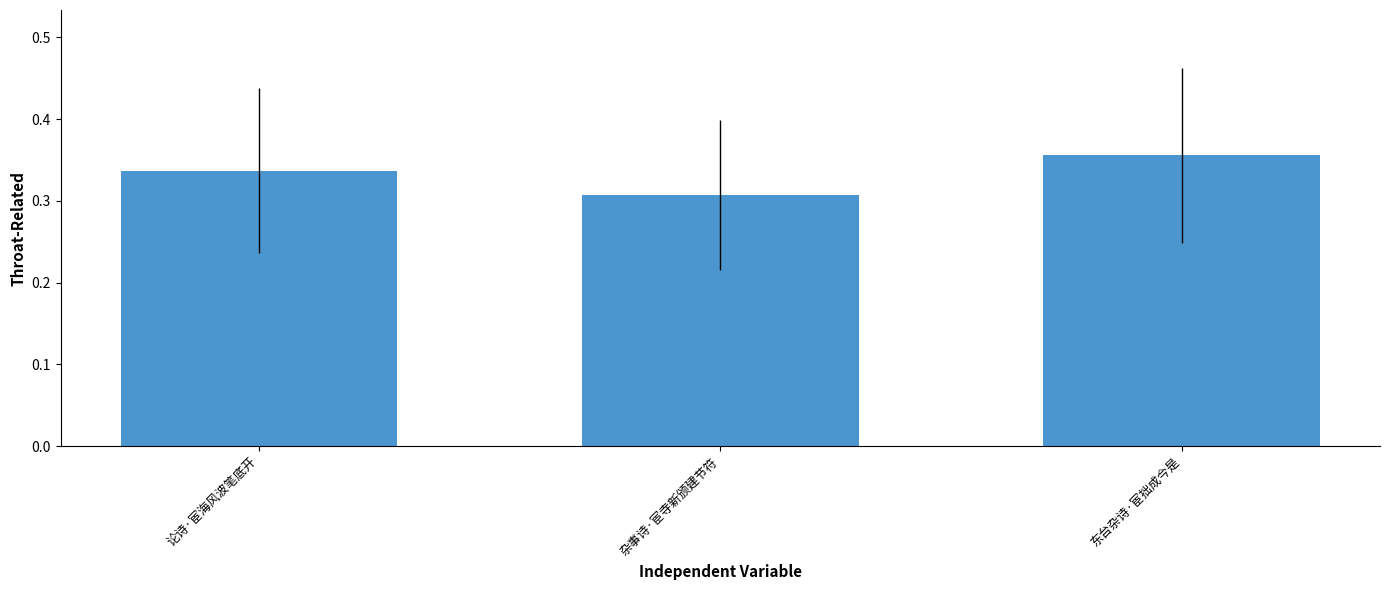

What is the sum of the values at 东台杂诗·宦拙成今是 and 杂事诗·宦寺新颁建节符?

0.7